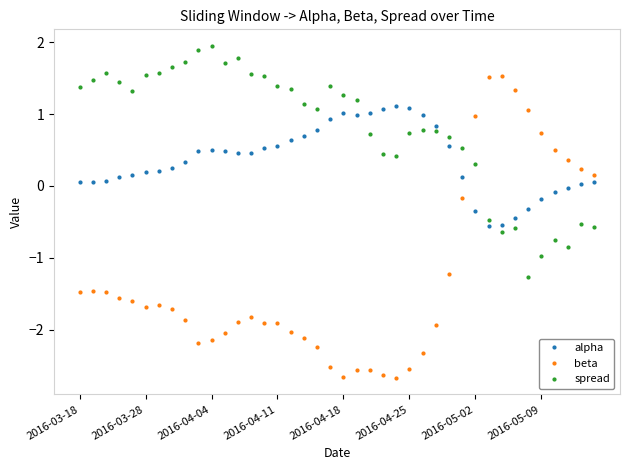

After their last crossing, which series has the higher values: alpha or spread?

alpha